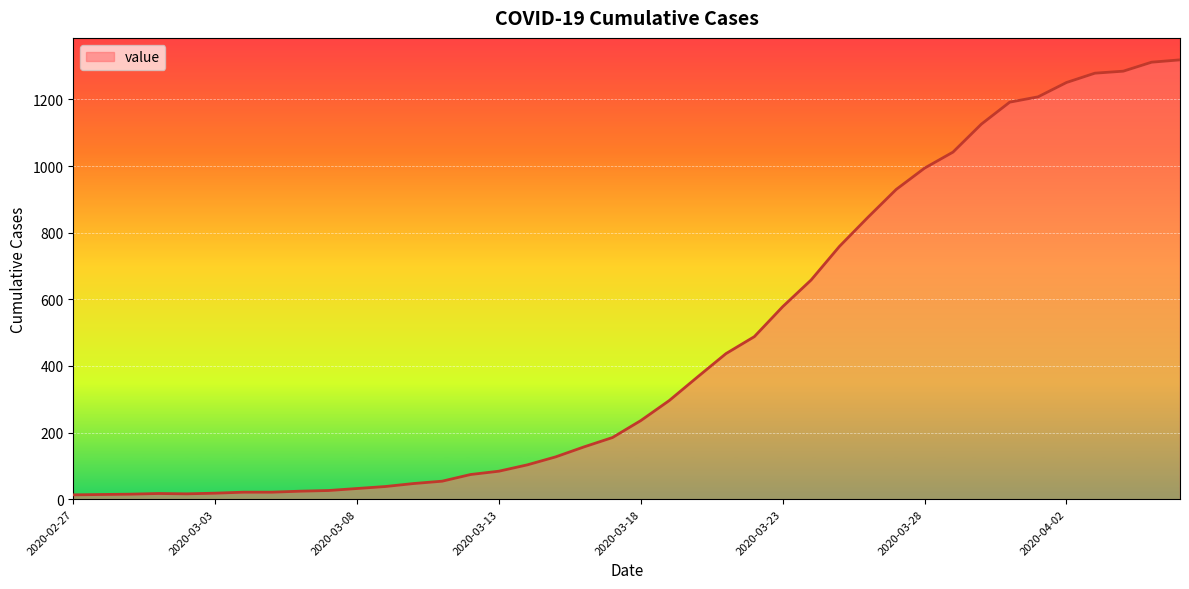

What is the difference between the maximum and minimum values?

1306